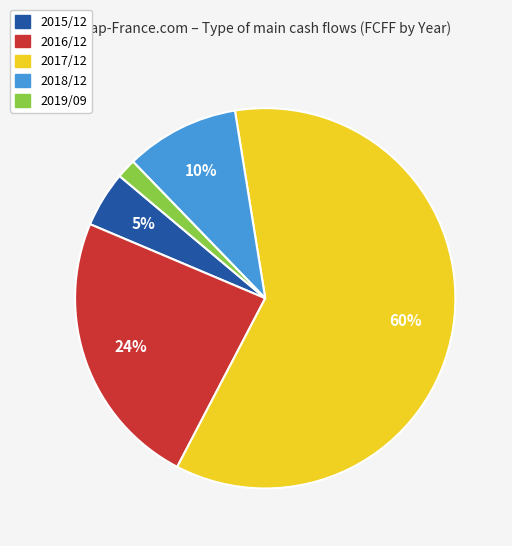

Is it true that 2017/12 is 77% of the pie?

False